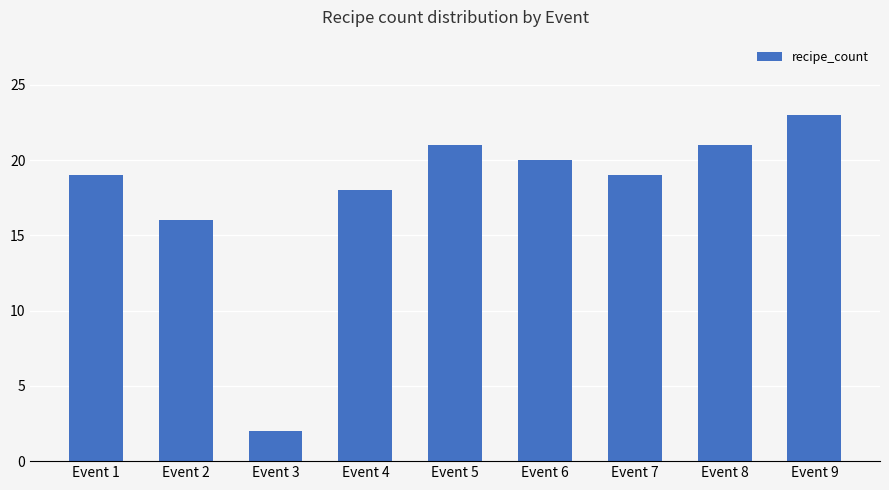

How many series are shown in this chart?

1